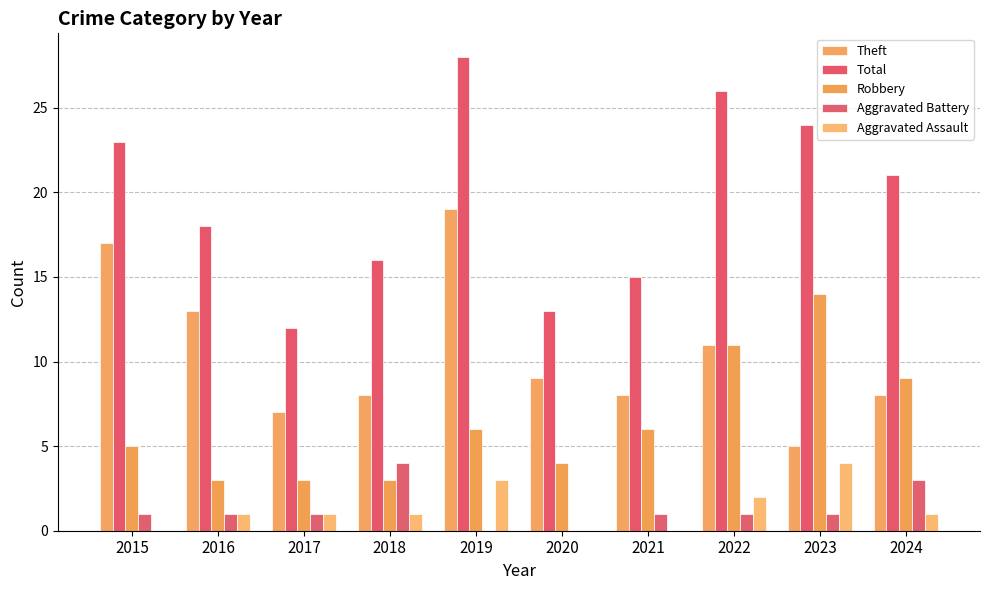

How many series are shown in this chart?

5